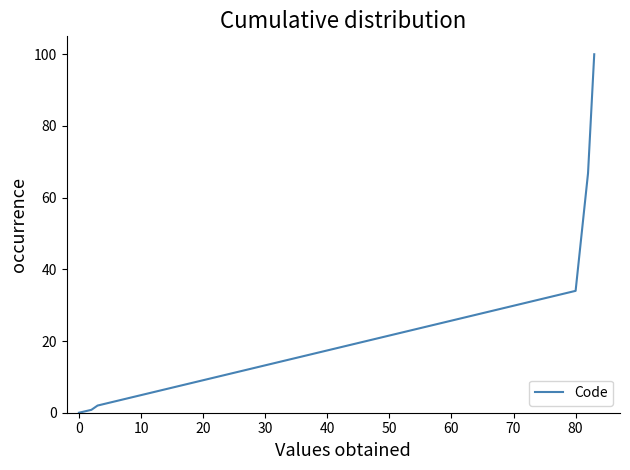

How many lines are shown in the chart?

1